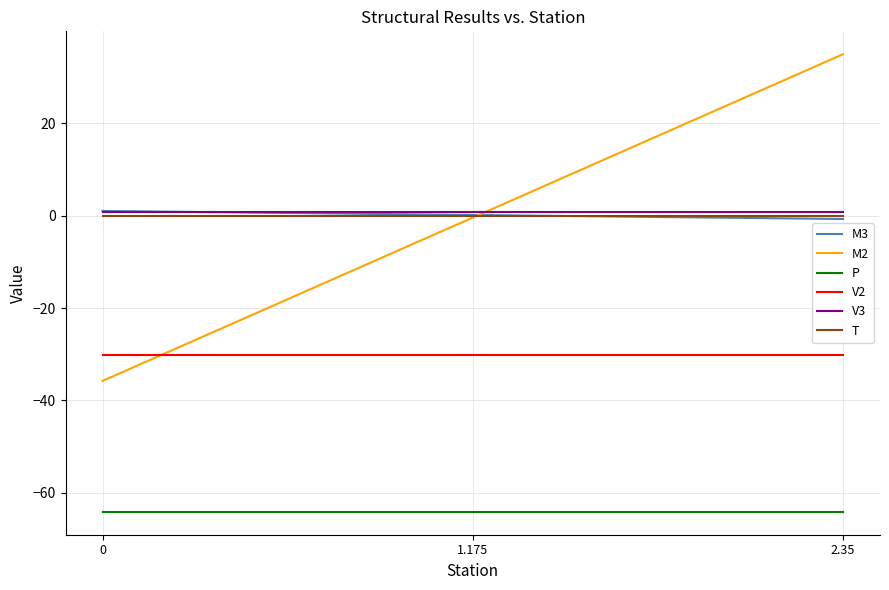

At which category does the chart reach its peak across all series?

2.35